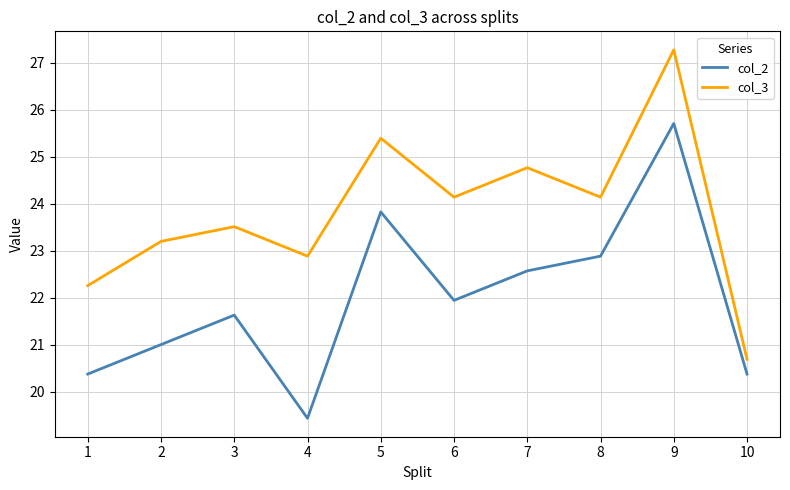

Reading left to right, list all the values displayed in this chart.

col_2: 20.4	21.0	21.6	19.4	23.8	21.9	22.6	22.9	25.7	20.4
col_3: 22.3	23.2	23.5	22.9	25.4	24.1	24.8	24.1	27.3	20.7